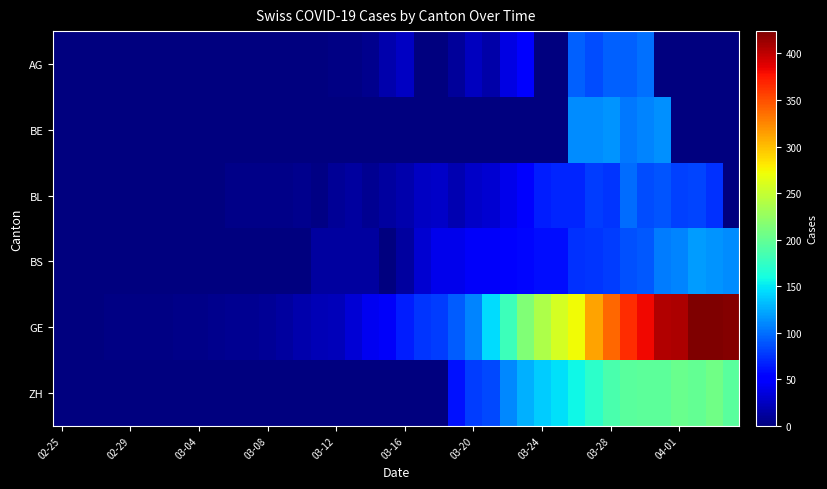

Reading left to right, list all the values displayed in this chart.

AG: 0	0	0	0	0	0	0	0	0	0	0	0	1	0	0	0	2	2	6	17	25	0	0	10	24	16	38	50	0	0	94	85	94	94	100	0	0	0	0	0
BE: 0	0	0	0	0	0	0	0	0	0	0	0	0	0	0	0	0	0	0	0	0	0	0	0	0	0	0	0	0	0	112	111	115	104	109	113	0	0	0	0
BL: 0	0	0	0	1	1	1	1	1	1	4	4	4	4	5	3	9	12	8	12	17	26	27	19	27	30	40	51	66	68	68	79	75	99	86	88	81	82	73	0
BS: 0	0	0	0	0	0	0	0	0	0	1	1	1	1	1	13	13	13	13	0	13	30	40	40	45	46	50	56	58	58	74	76	79	87	90	105	108	119	115	112
GE: 0	1	1	2	3	3	3	4	4	5	7	7	9	13	18	20	23	33	43	46	66	75	78	92	109	145	179	214	238	258	272	313	339	365	382	405	406	424	424	421
ZH: 0	0	0	0	0	0	0	0	0	0	0	0	0	0	0	0	0	0	0	0	0	0	0	60	78	83	110	127	138	146	156	171	187	194	197	196	203	200	207	194